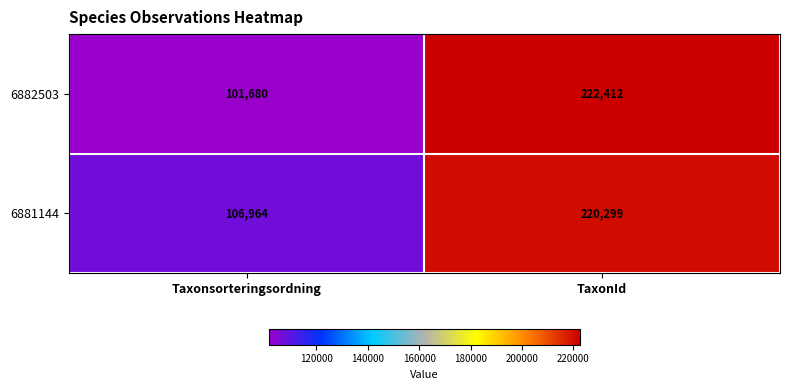

Reading left to right, extract all data points from this chart.

6882503: Taxonsorteringsordning=101680	TaxonId=222412
6881144: Taxonsorteringsordning=106964	TaxonId=220299